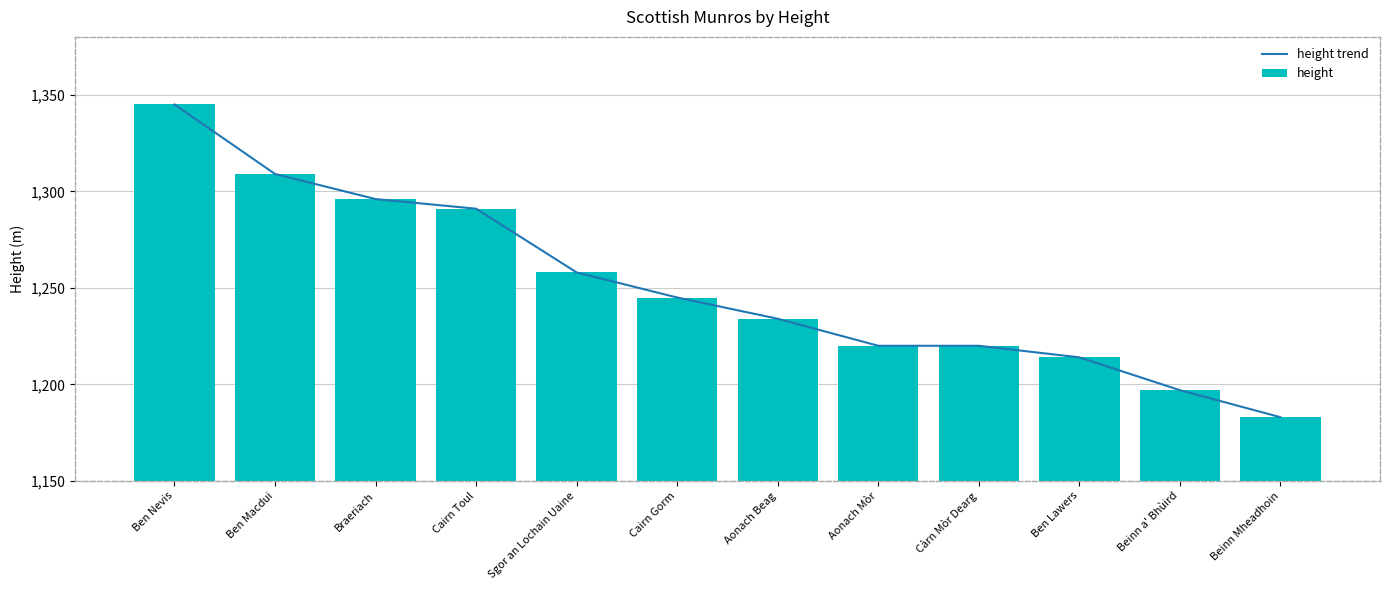

Which series has the largest range (max minus min)?

height trend